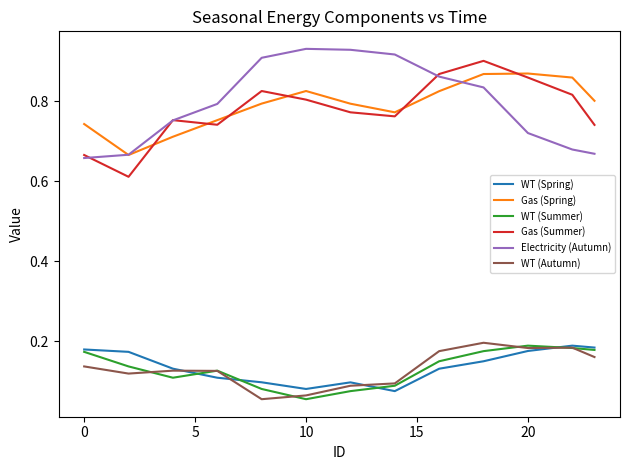

True or false: WT (Spring) and Electricity (Autumn) cross at least once.

False